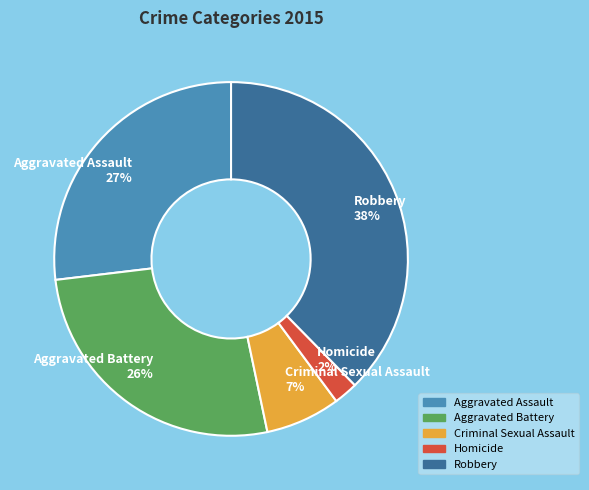

Which has a higher value, Criminal Sexual Assault 7% or Aggravated Battery 26%?

Aggravated Battery 26%